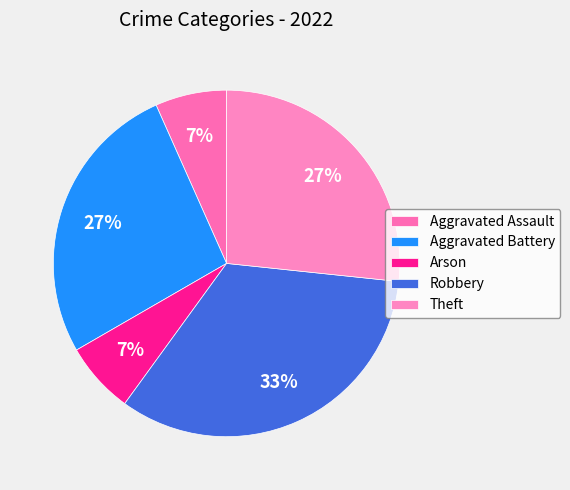

To the nearest percent, what is the difference between the Aggravated Battery and Arson slice percentages?

20%